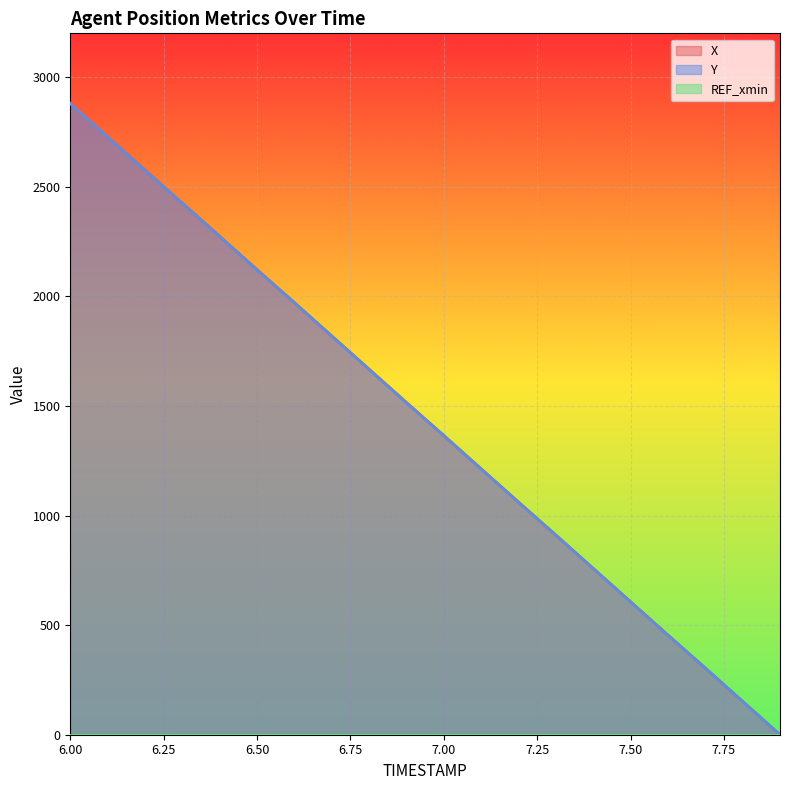

What is the total value across all series at 7.50?

1213.0